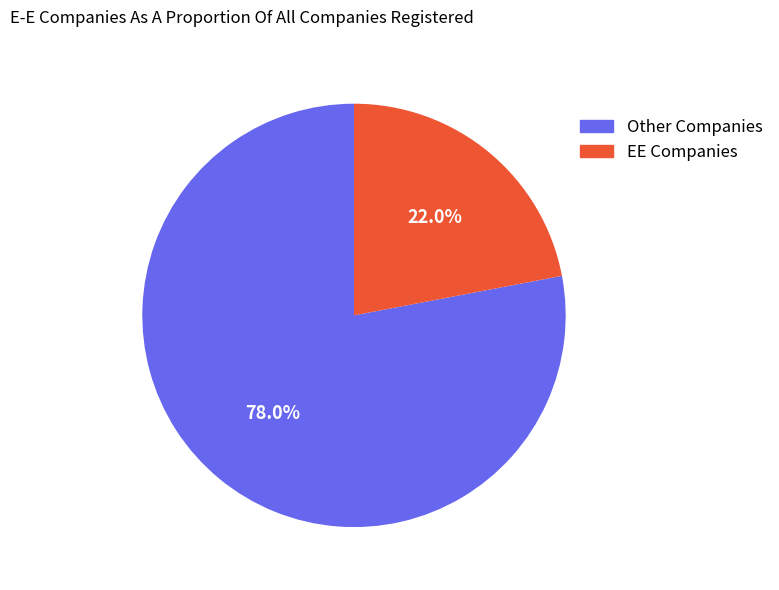

How many slices are in this pie chart?

2